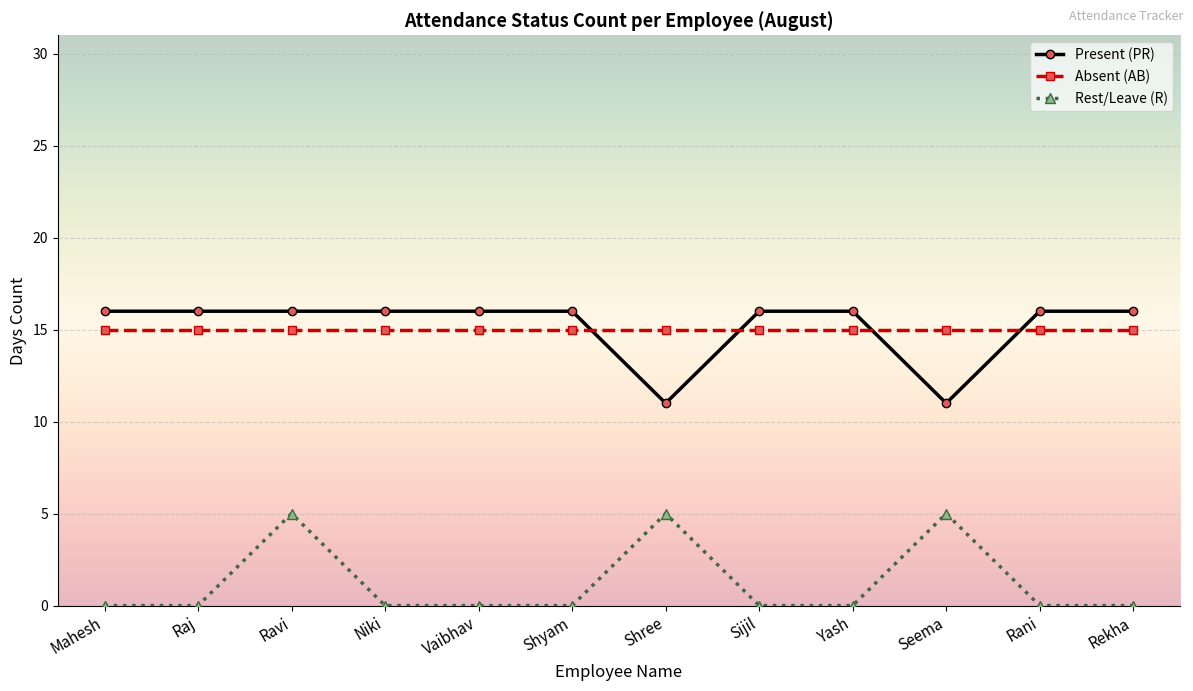

What is the maximum value for Absent (AB)?

15